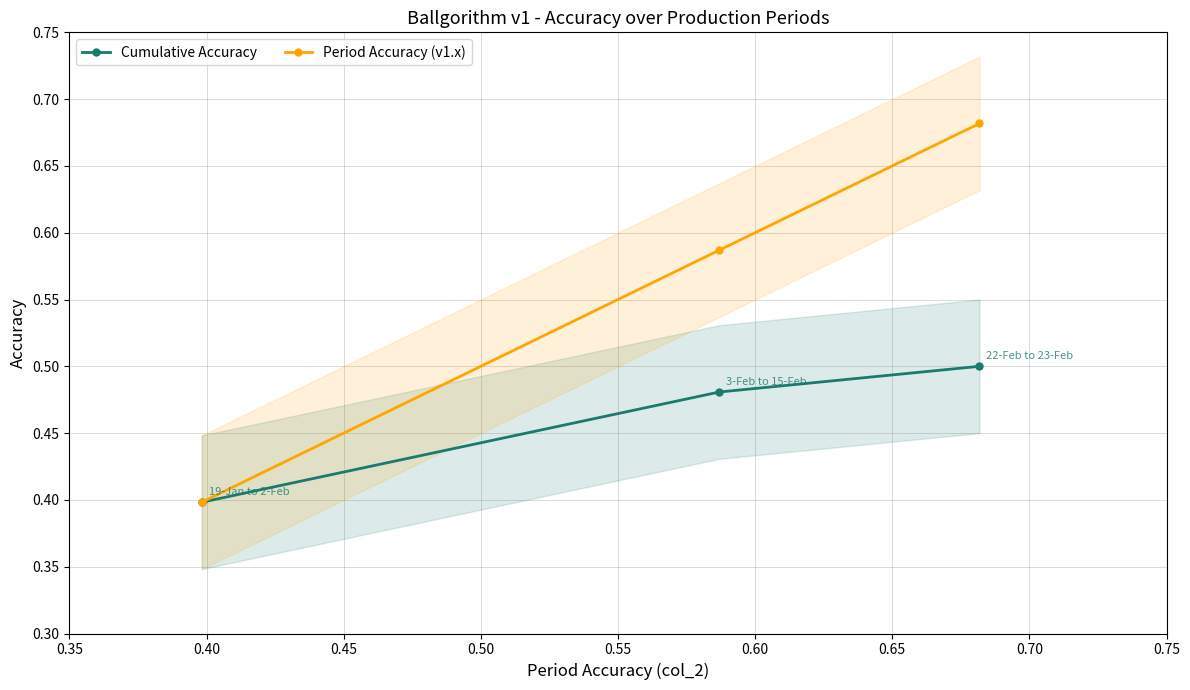

Is this an area chart (filled region under the line)?

No